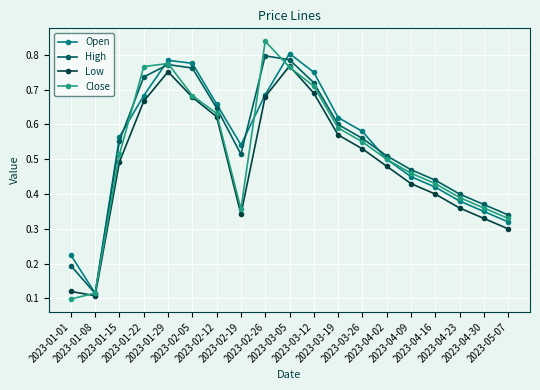

Which series has the widest spread of values?

Close